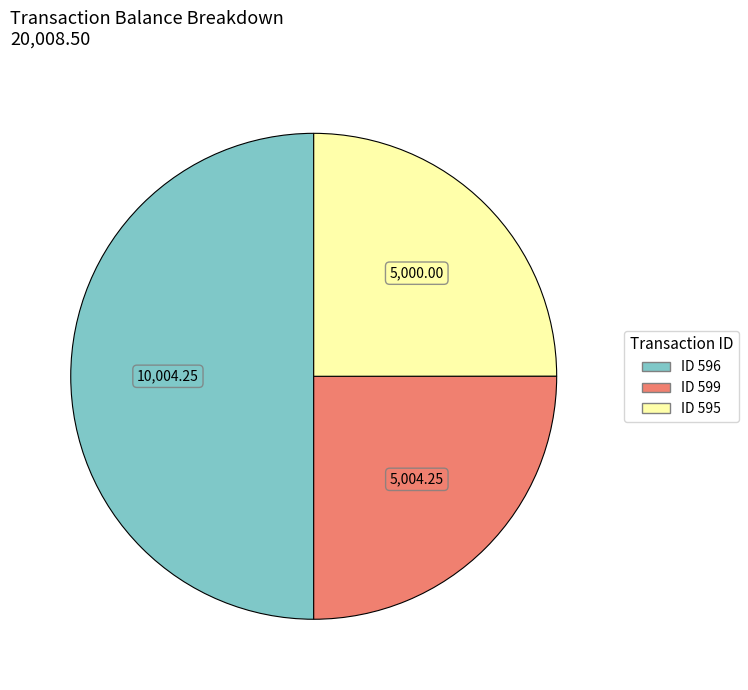

Count the number of slices in the pie.

3